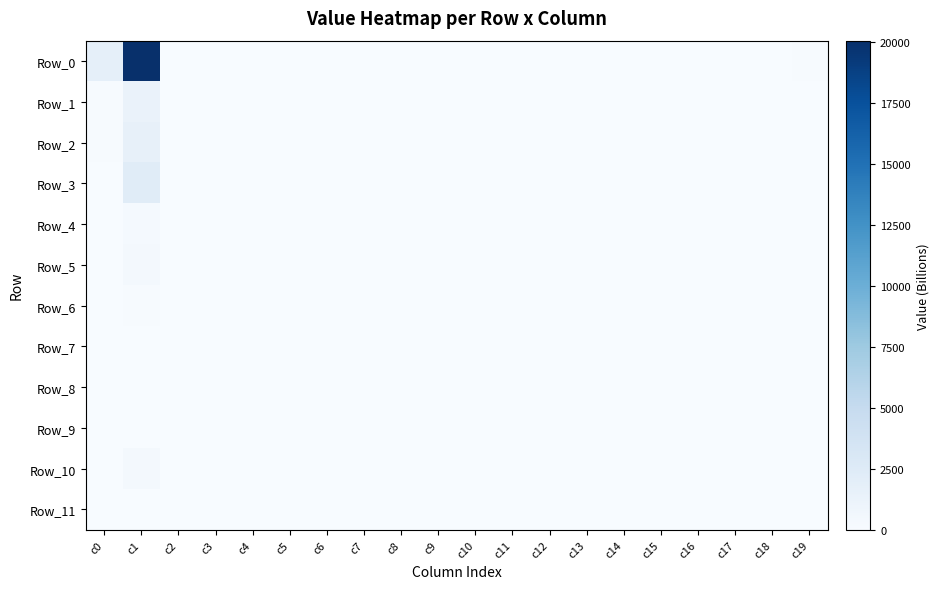

Reading left to right, extract all data points from this chart.

Row_0: c0=1769.4	c1=20058.0	c2=50.1	c3=5.4	c4=0.0	c5=0.0	c6=0.0	c7=0.0	c8=2.2	c9=0.0	c10=0.9	c11=4.7	c12=12.2	c13=4.6	c14=1.3	c15=7.6	c16=14.1	c17=62.3	c18=0.0	c19=104.6
Row_1: c0=150.6	c1=1280.3	c2=7.1	c3=2.5	c4=0.0	c5=0.0	c6=0.0	c7=0.0	c8=0.0	c9=0.0	c10=10.0	c11=0.0	c12=0.0	c13=3.0	c14=0.0	c15=0.0	c16=8.6	c17=0.0	c18=0.0	c19=72.7
Row_2: c0=79.5	c1=1604.5	c2=2.1	c3=2.1	c4=0.0	c5=0.0	c6=0.0	c7=0.0	c8=0.0	c9=0.0	c10=0.0	c11=0.0	c12=0.6	c13=0.0	c14=0.0	c15=0.0	c16=0.0	c17=0.0	c18=0.0	c19=63.0
Row_3: c0=31.5	c1=2324.2	c2=0.0	c3=0.0	c4=0.0	c5=0.0	c6=0.0	c7=0.0	c8=0.0	c9=0.0	c10=0.0	c11=0.0	c12=0.0	c13=0.0	c14=0.0	c15=0.0	c16=0.0	c17=0.0	c18=0.0	c19=30.2
Row_4: c0=20.8	c1=301.9	c2=0.9	c3=0.0	c4=0.0	c5=0.0	c6=0.0	c7=0.0	c8=0.0	c9=0.0	c10=0.0	c11=0.0	c12=0.0	c13=0.0	c14=0.0	c15=0.0	c16=0.0	c17=0.0	c18=0.0	c19=20.2
Row_5: c0=43.2	c1=389.9	c2=0.0	c3=0.0	c4=0.0	c5=0.0	c6=0.0	c7=0.0	c8=0.0	c9=0.0	c10=0.0	c11=0.0	c12=0.0	c13=0.0	c14=0.0	c15=0.0	c16=0.0	c17=0.0	c18=0.0	c19=0.0
Row_6: c0=7.1	c1=119.5	c2=0.0	c3=0.0	c4=0.0	c5=0.0	c6=0.0	c7=0.0	c8=0.0	c9=0.0	c10=0.0	c11=0.0	c12=0.0	c13=0.0	c14=0.0	c15=0.0	c16=0.0	c17=0.0	c18=0.0	c19=0.0
Row_7: c0=32.5	c1=73.2	c2=0.0	c3=0.0	c4=0.0	c5=0.0	c6=0.0	c7=0.0	c8=0.0	c9=0.0	c10=0.0	c11=0.0	c12=0.0	c13=0.0	c14=0.0	c15=0.0	c16=0.0	c17=0.0	c18=0.0	c19=5.7
Row_8: c0=0.4	c1=45.7	c2=0.0	c3=0.0	c4=0.0	c5=0.0	c6=0.0	c7=0.0	c8=0.0	c9=0.0	c10=0.0	c11=0.0	c12=0.0	c13=0.0	c14=0.0	c15=0.0	c16=0.0	c17=0.0	c18=0.0	c19=0.0
Row_9: c0=1.0	c1=21.3	c2=0.0	c3=0.0	c4=0.0	c5=0.0	c6=0.0	c7=0.0	c8=0.0	c9=0.0	c10=0.0	c11=0.0	c12=0.0	c13=0.0	c14=0.0	c15=0.0	c16=0.0	c17=0.0	c18=0.0	c19=0.0
Row_10: c0=0.6	c1=338.8	c2=0.0	c3=0.0	c4=0.0	c5=0.0	c6=0.0	c7=0.0	c8=0.0	c9=0.0	c10=0.0	c11=0.0	c12=0.0	c13=0.0	c14=0.0	c15=0.0	c16=0.0	c17=0.0	c18=0.0	c19=0.0
Row_11: c0=40.0	c1=41.3	c2=0.0	c3=0.0	c4=0.0	c5=0.0	c6=0.0	c7=0.0	c8=0.0	c9=0.0	c10=0.0	c11=0.0	c12=0.0	c13=0.0	c14=0.0	c15=0.0	c16=0.0	c17=0.0	c18=0.0	c19=0.0